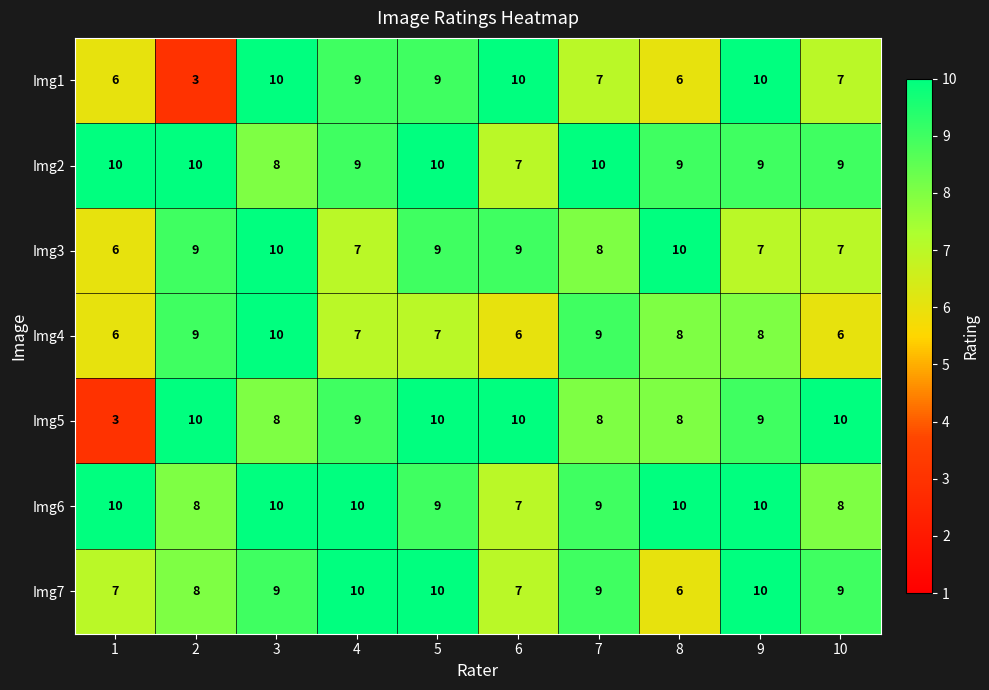

Count the number of categories in the chart.

10